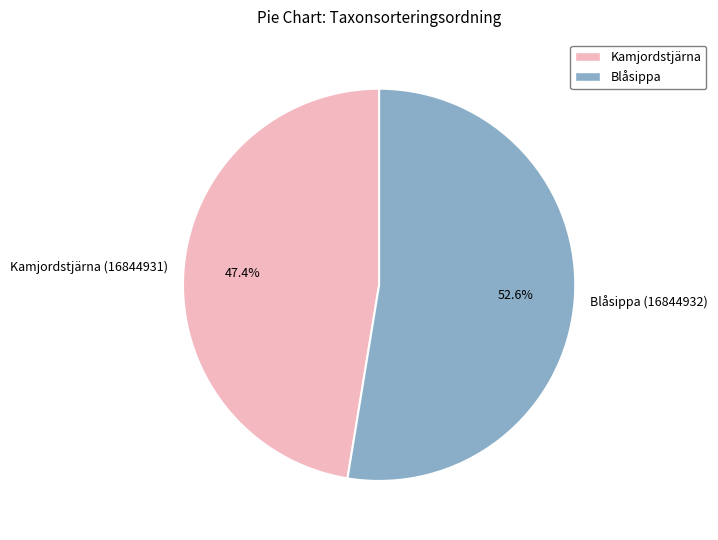

Is there any slice that represents more than half of the pie?

Yes